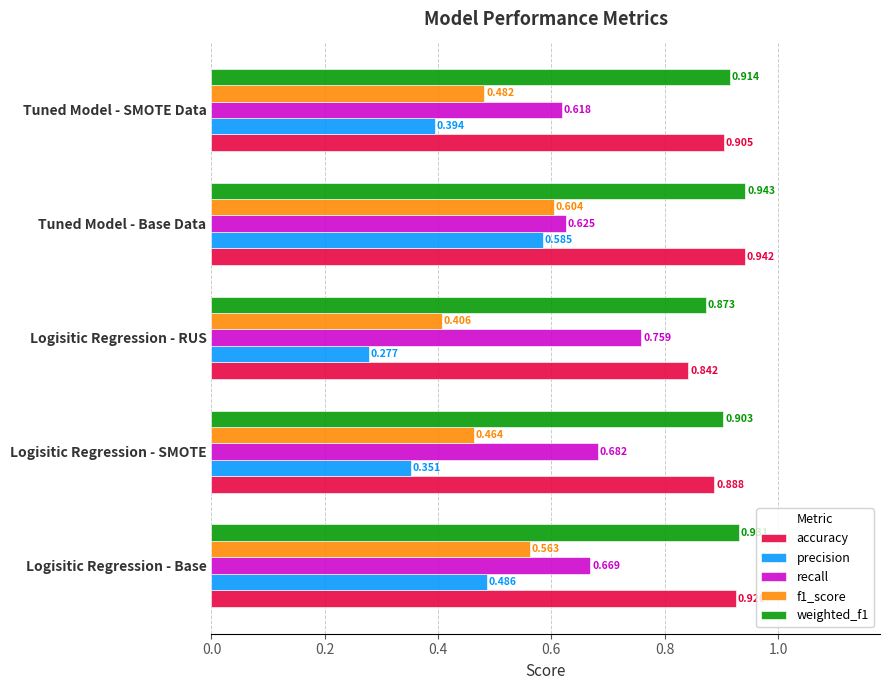

Is the value of weighted_f1 at Logisitic Regression - SMOTE greater than the value of recall at Logisitic Regression - RUS?

Yes